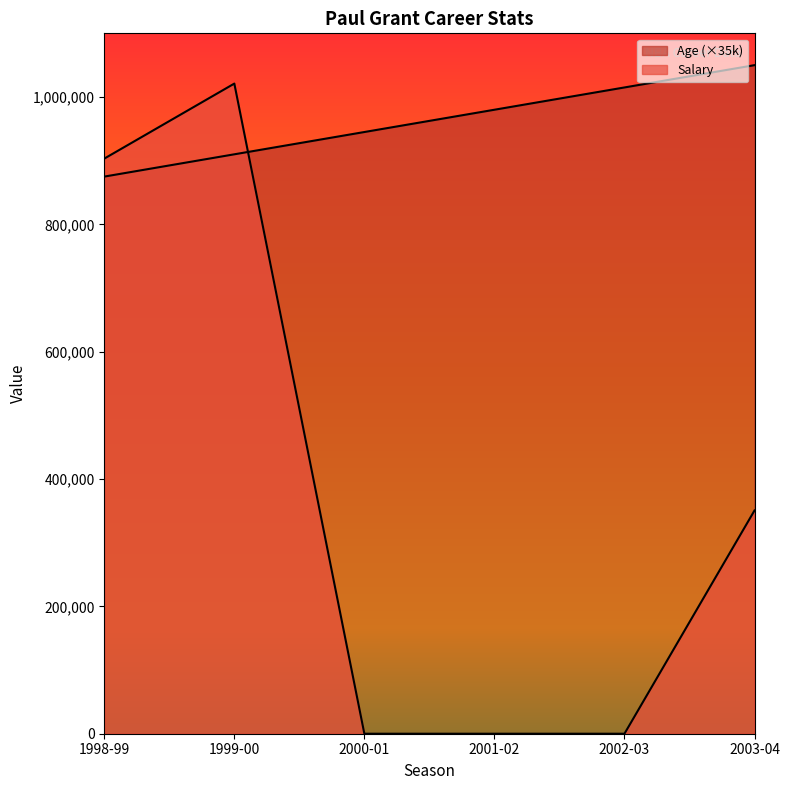

Reading right to left, what are all the values shown in this chart?

Age: 1050000	1015000	980000	945000	910000	875000
Salary: 350581	0	0	0	1021080	903240